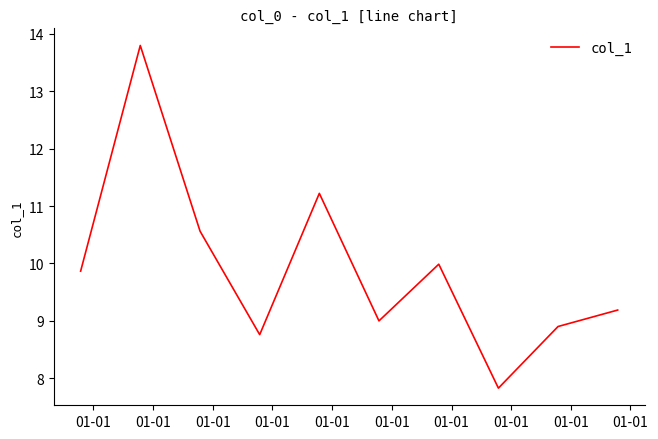

What is the difference between the maximum and minimum values?

6.0